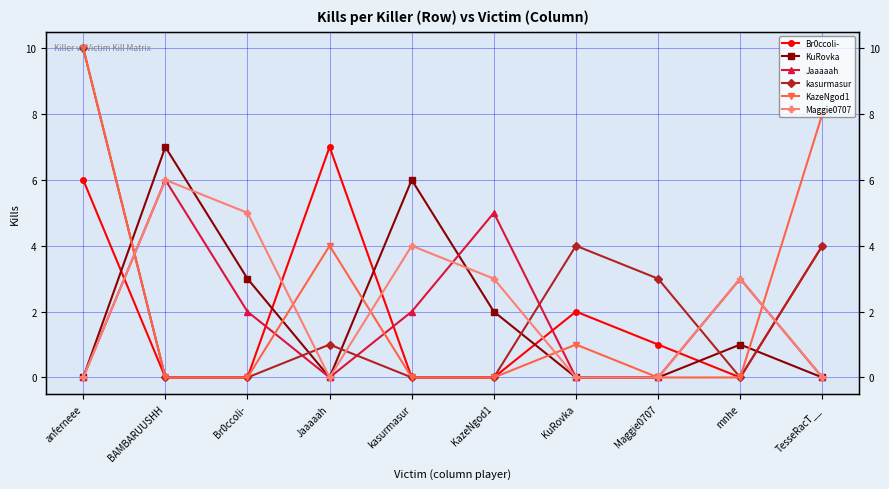

What is the label of the 4th point from the right?

KuRovka